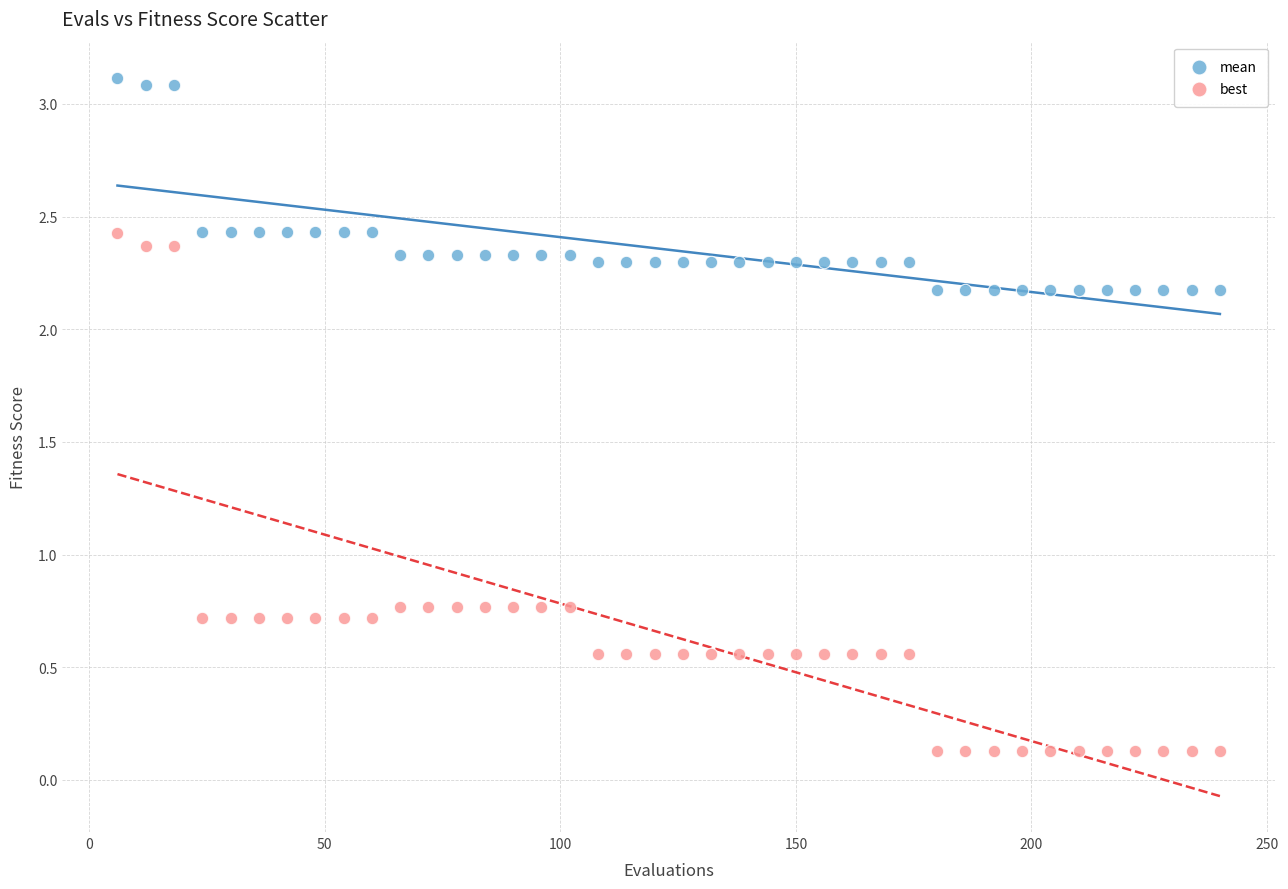

Which series has the widest spread of Y values?

best